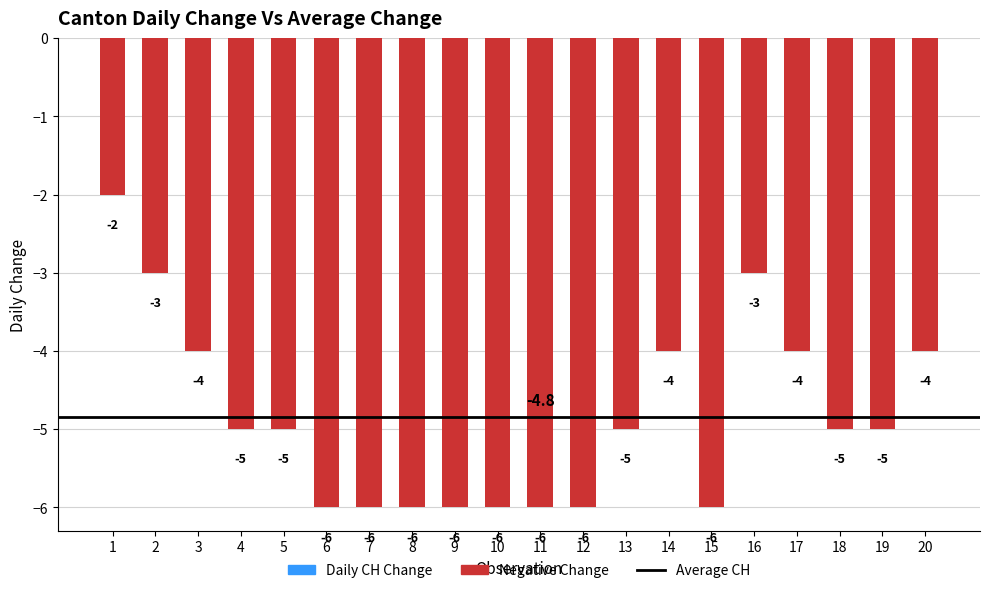

What value does the data have at 10?

-6